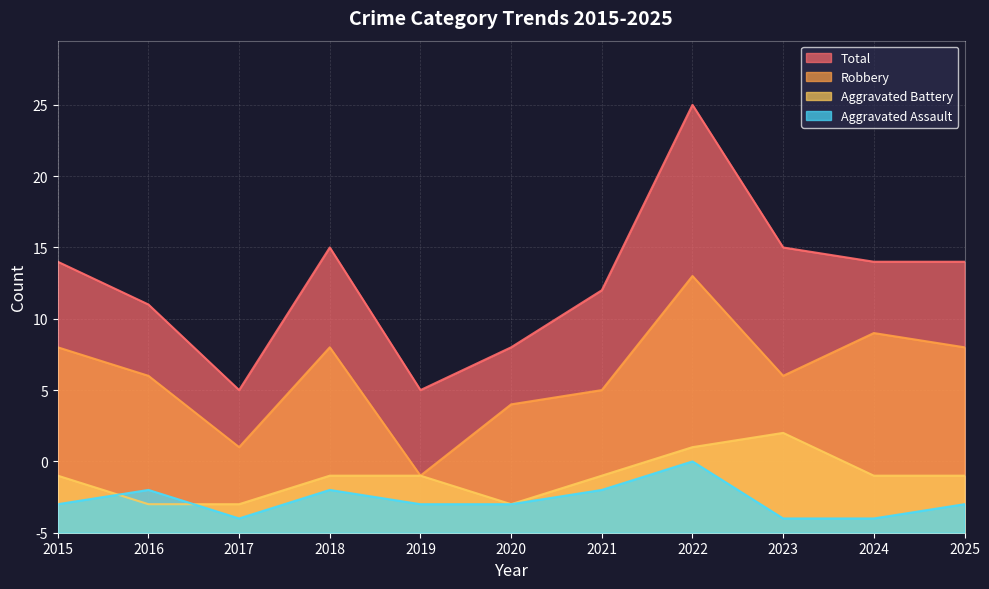

True or false: Aggravated Assault and Total intersect in this chart.

False